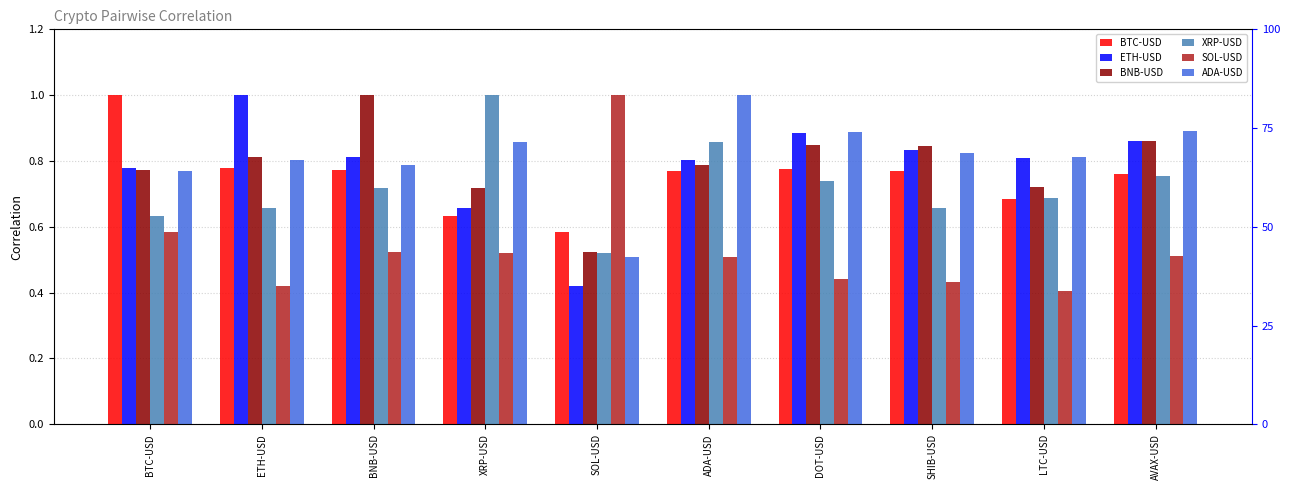

What is the label of the 6th bar from the right?

SOL-USD